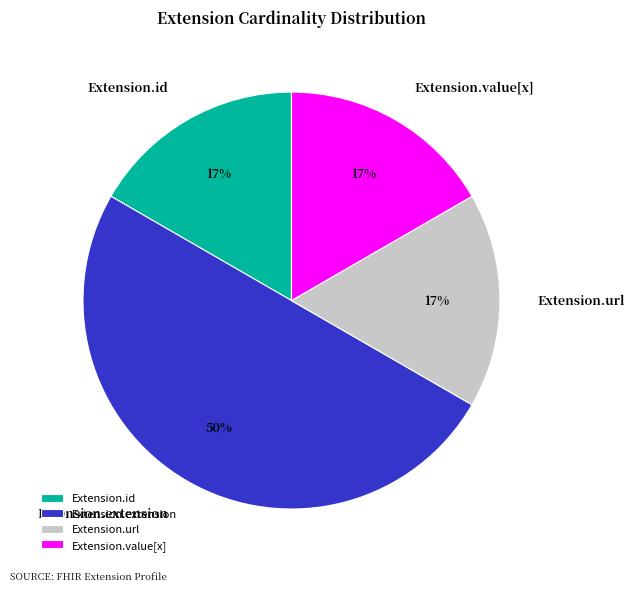

What is the ratio of the value at Extension.id to the value at Extension.value[x]?

1.0